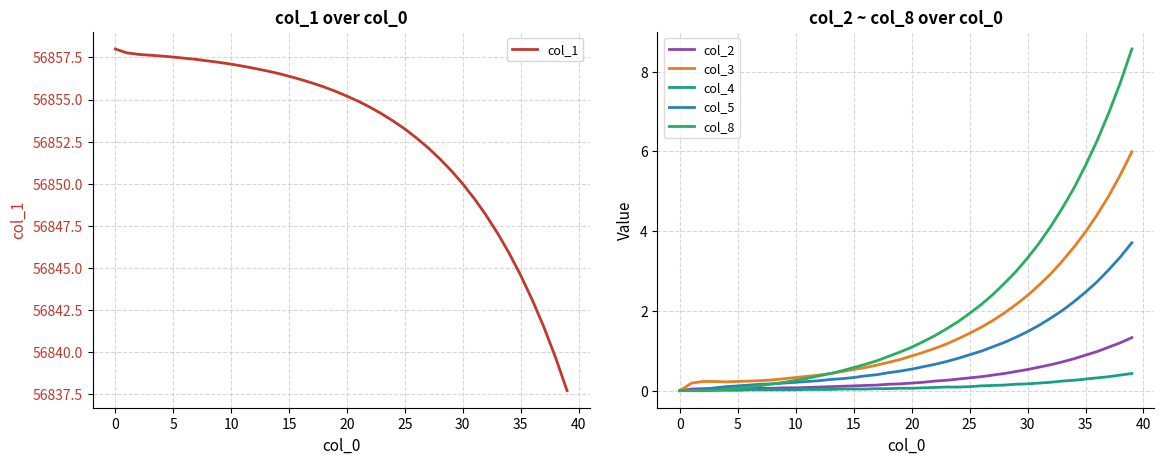

What is the lowest value of the col_1 series?

56837.7